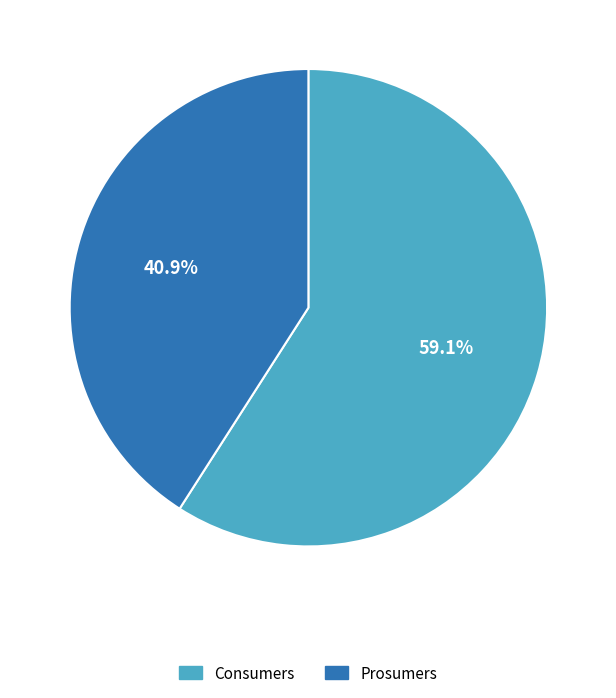

To the nearest percent, what is the combined percentage of Consumers and Prosumers?

100%